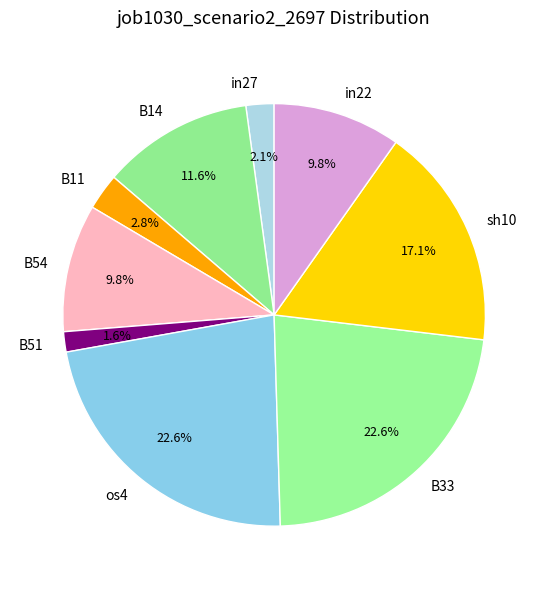

How many segments does this pie chart have?

9